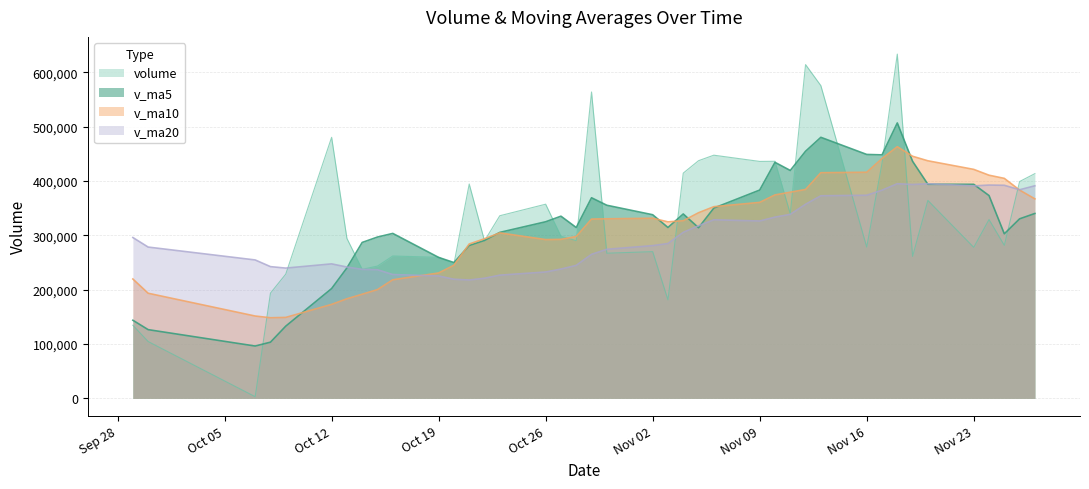

What is the sum of the v_ma10 values at 2015-10-12 and 2015-11-25?

577815.3